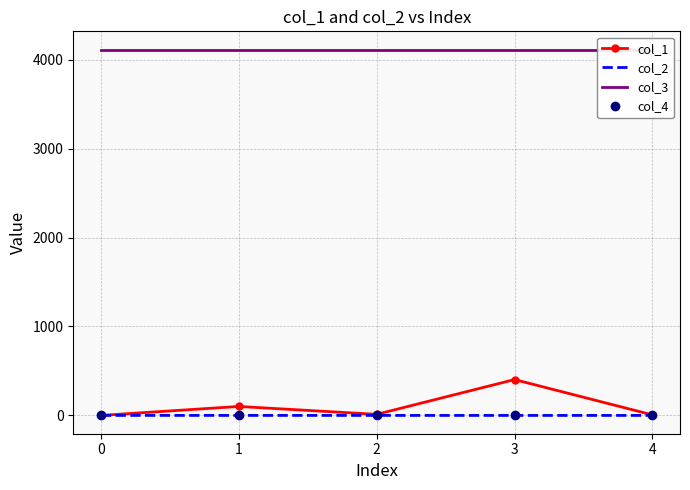

What is the value of the col_3 point at the 1st from the left?

4112.0